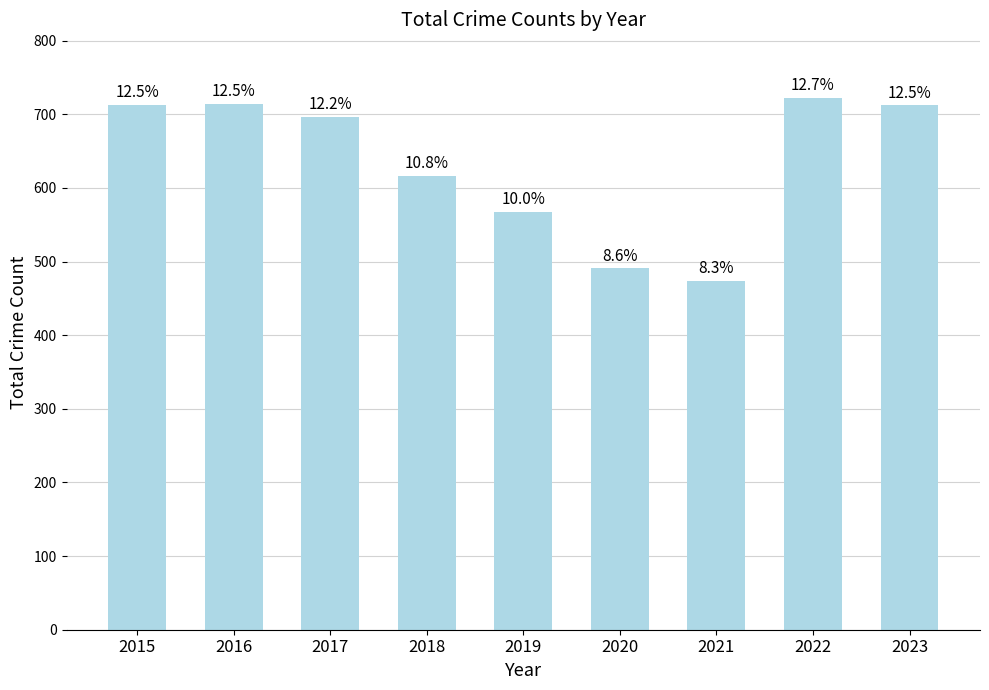

Does the chart contain any negative values?

No